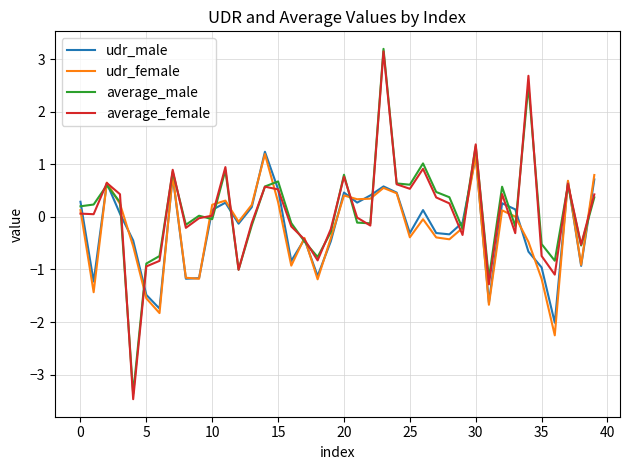

What is the lowest value of the udr_male series?

-2.0